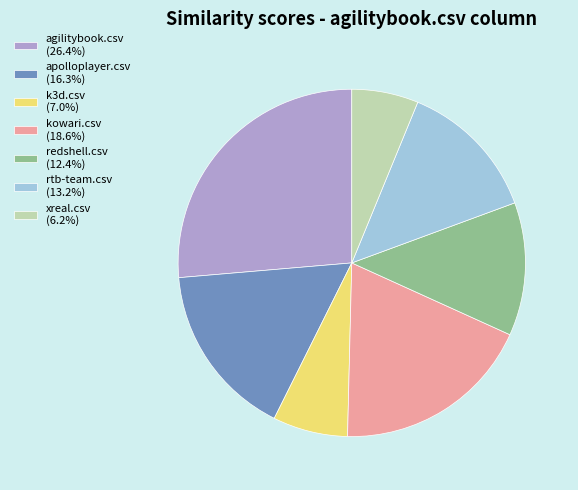

Do apolloplayer.csv (16.3%) and xreal.csv (6.2%) together represent more than half of the pie?

No